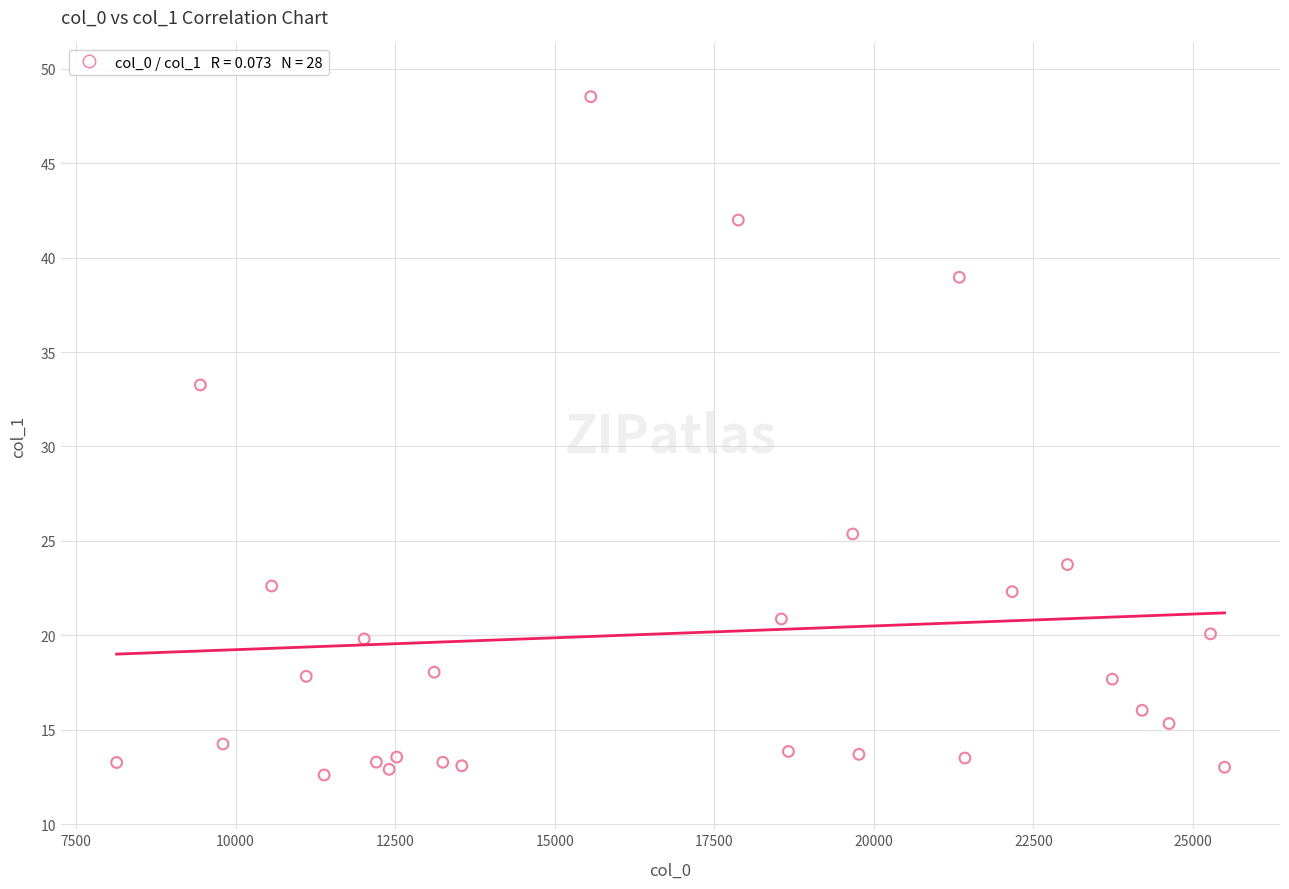

What is the range of Y values (max minus min)?

35.9